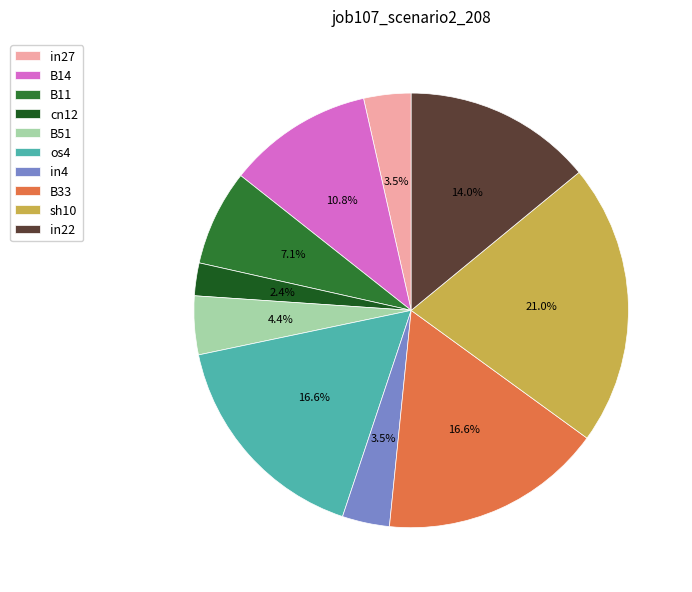

How many segments does this pie chart have?

10